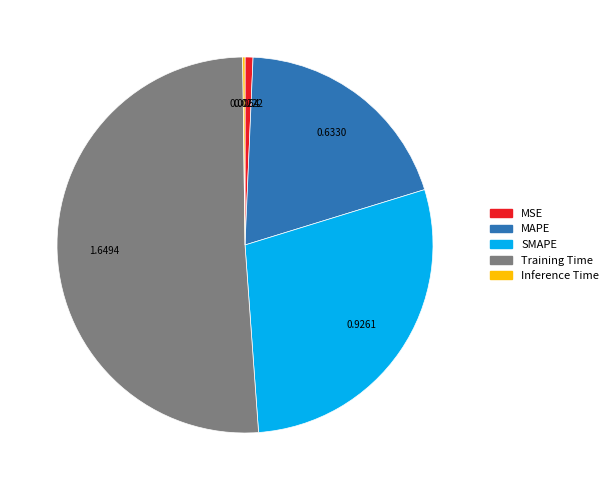

Which slice represents more than half of the pie?

Training Time